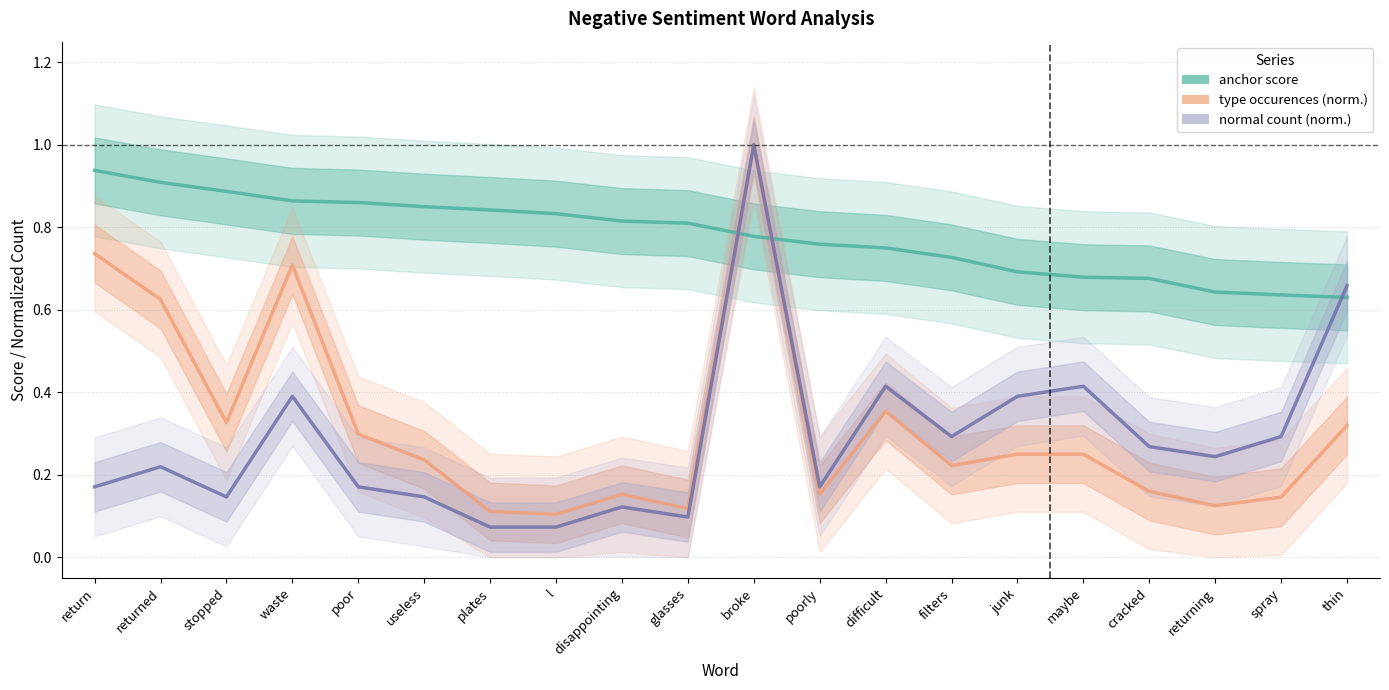

What is the difference between the maximum and minimum values in the normal count (norm.) series?

0.9